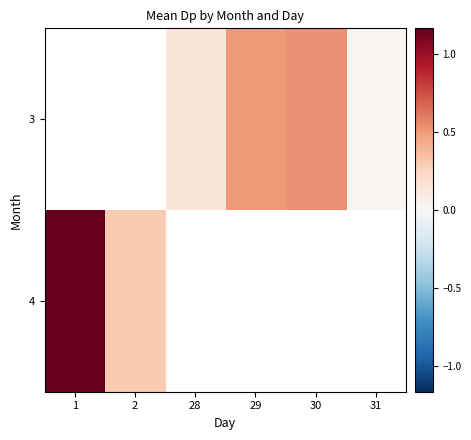

List the labels in order of 3 value, smallest first.

31, 1, 2, 28, 29, 30